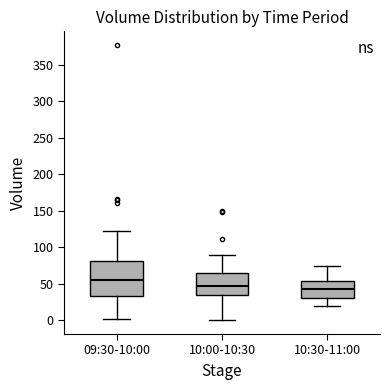

Where does the upper whisker of the box for 10:30-11:00 end on the y-axis? The values are not printed on the chart, so give them approximately, as read against the axis.

75